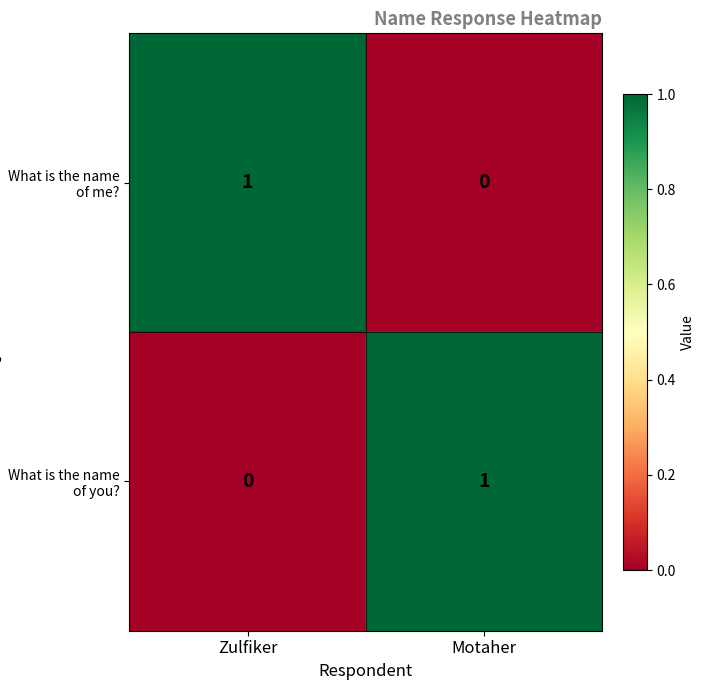

At Zulfiker, list the series in order from smallest to largest.

What is the name of you?, What is the name of me?